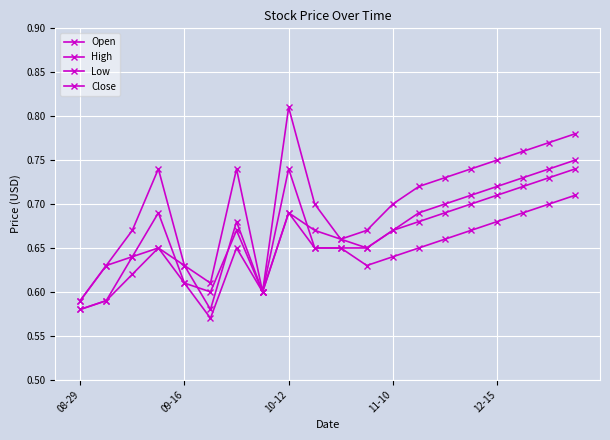

Does the chart have visible grid lines?

Yes